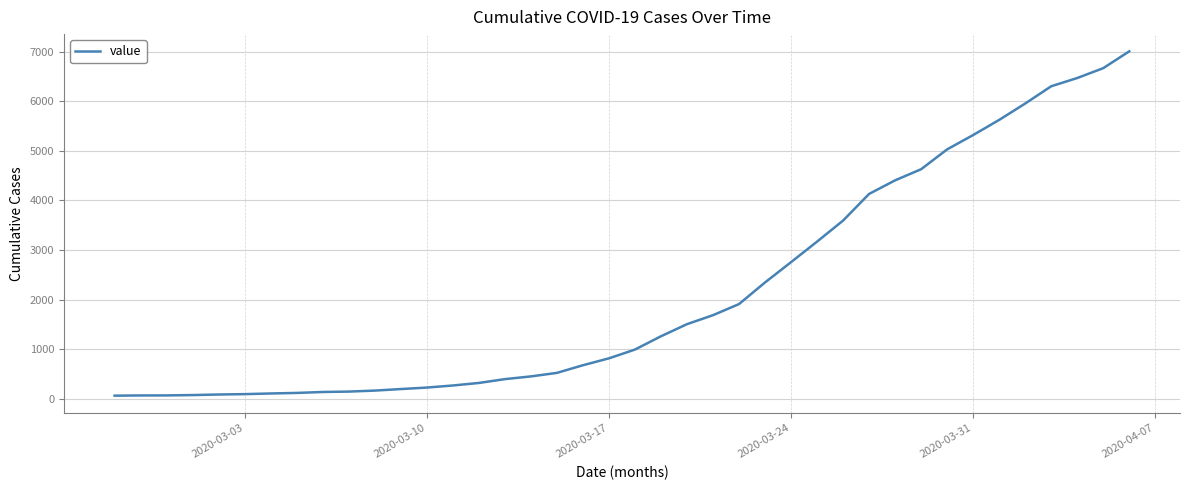

What is the maximum value shown in the chart?

7005